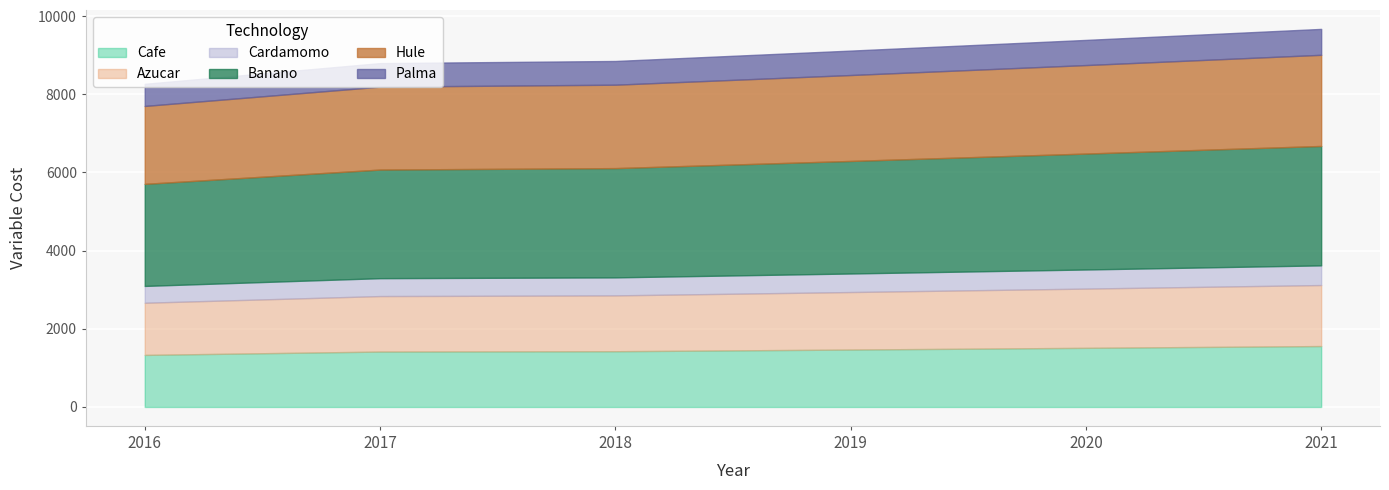

How many data points in Hule are less than 2198?

3